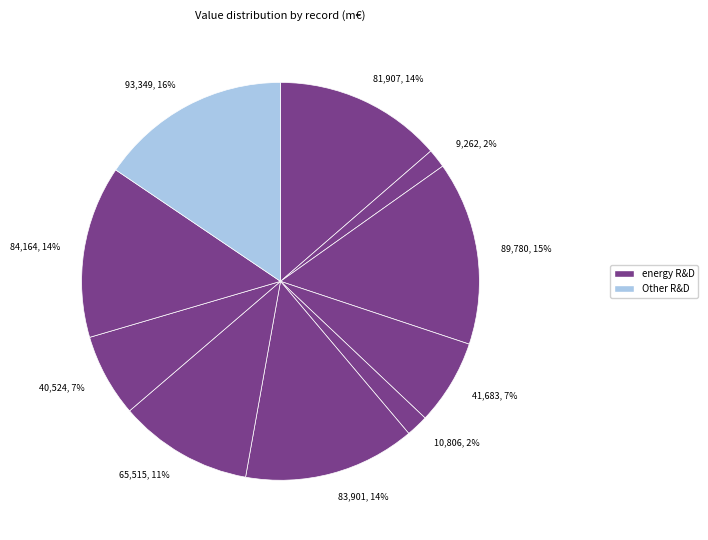

Between 83,901, 14% and 89,780, 15%, which is larger?

89,780, 15%